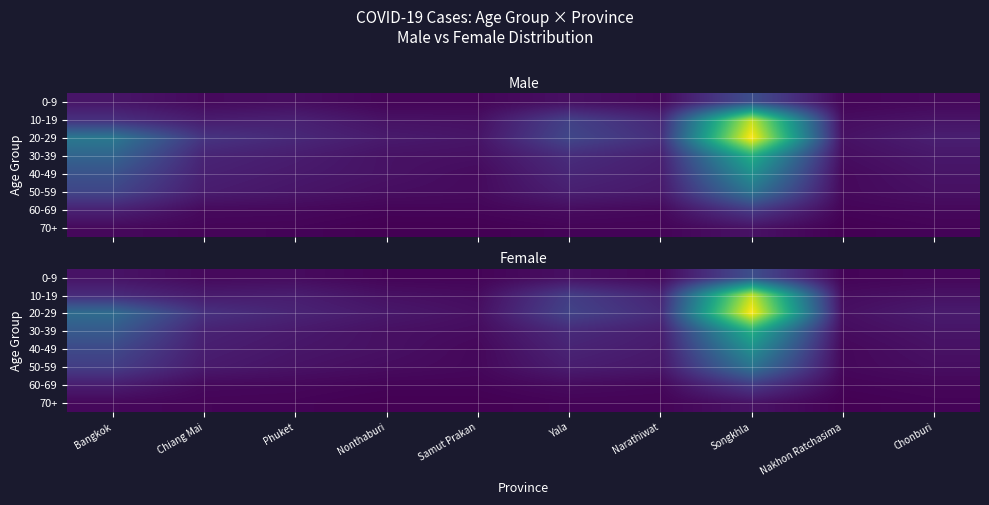

Is it true that 10-19 equals 1.3 at Chiang Mai?

False